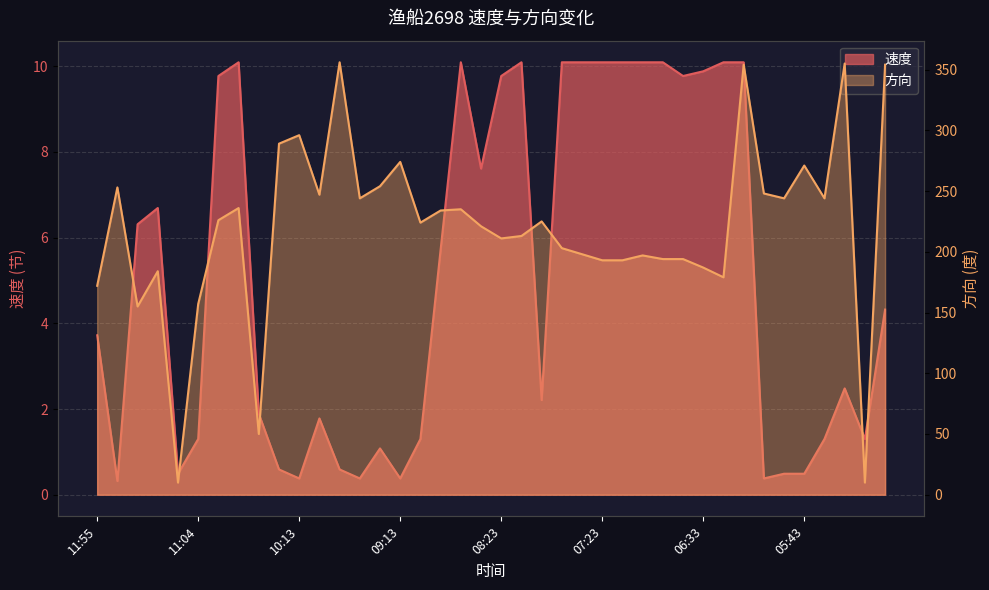

At which label does 速度 reach its minimum?

11:44